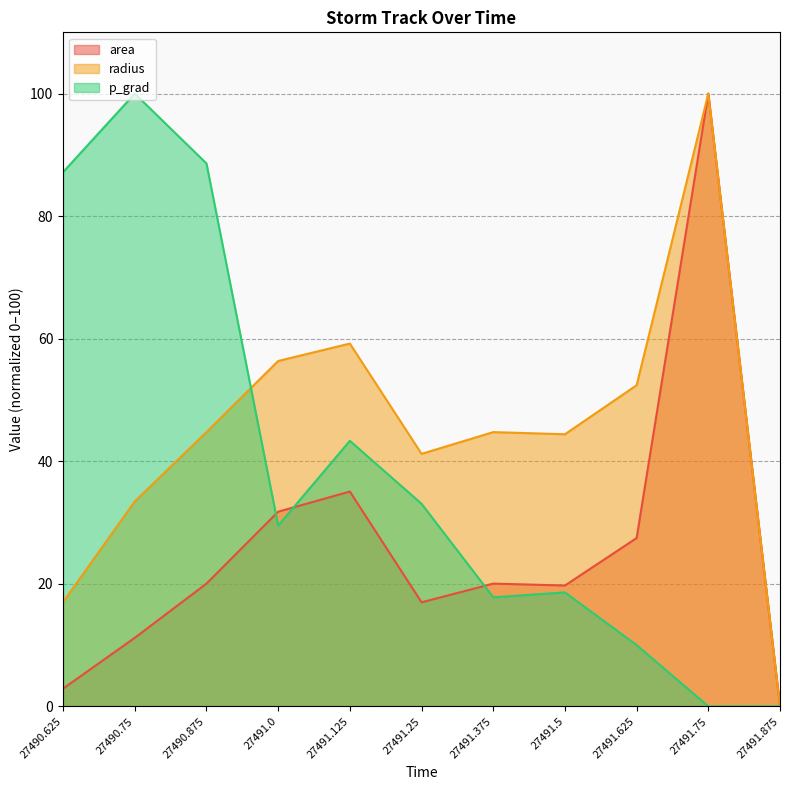

Where is the first local minimum for p_grad?

27491.0